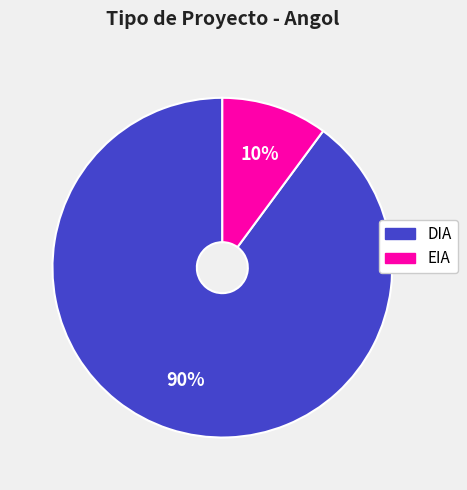

Which slice represents more than half of the pie?

DIA